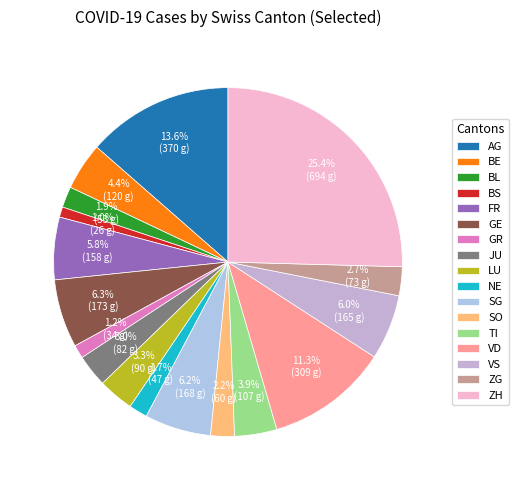

Approximately how many times larger is the value at ZG compared to SO?

1.2